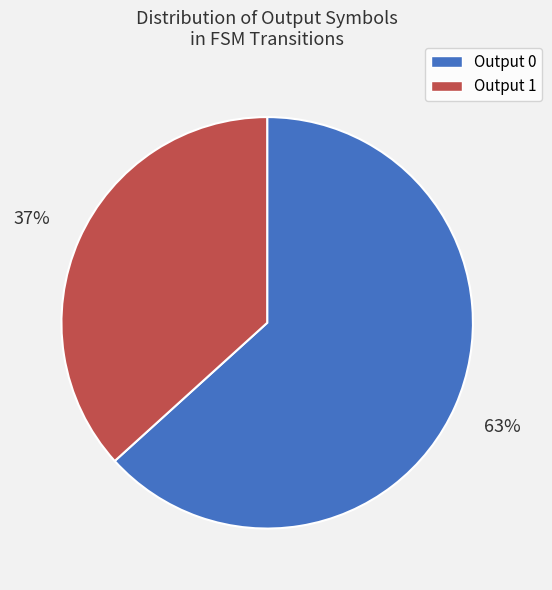

Which slice is the smallest?

Output 1